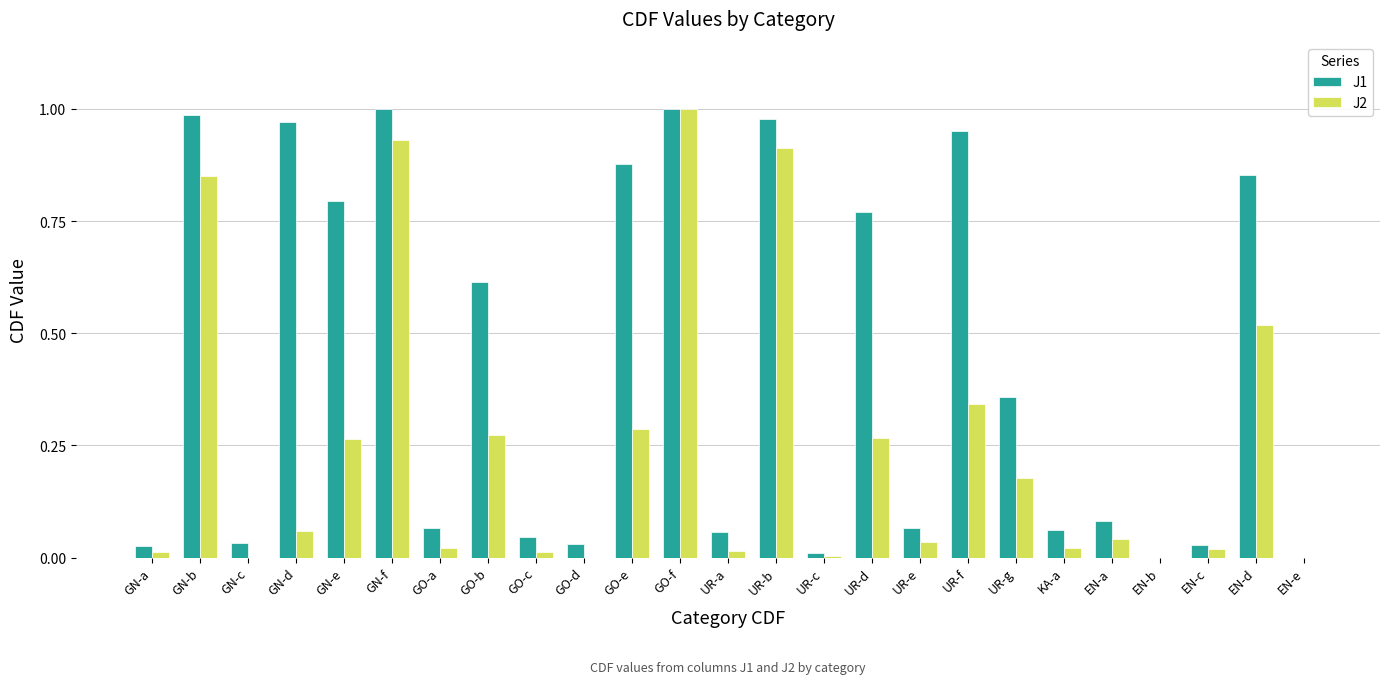

What is the total value across all series at UR-f?

1.3